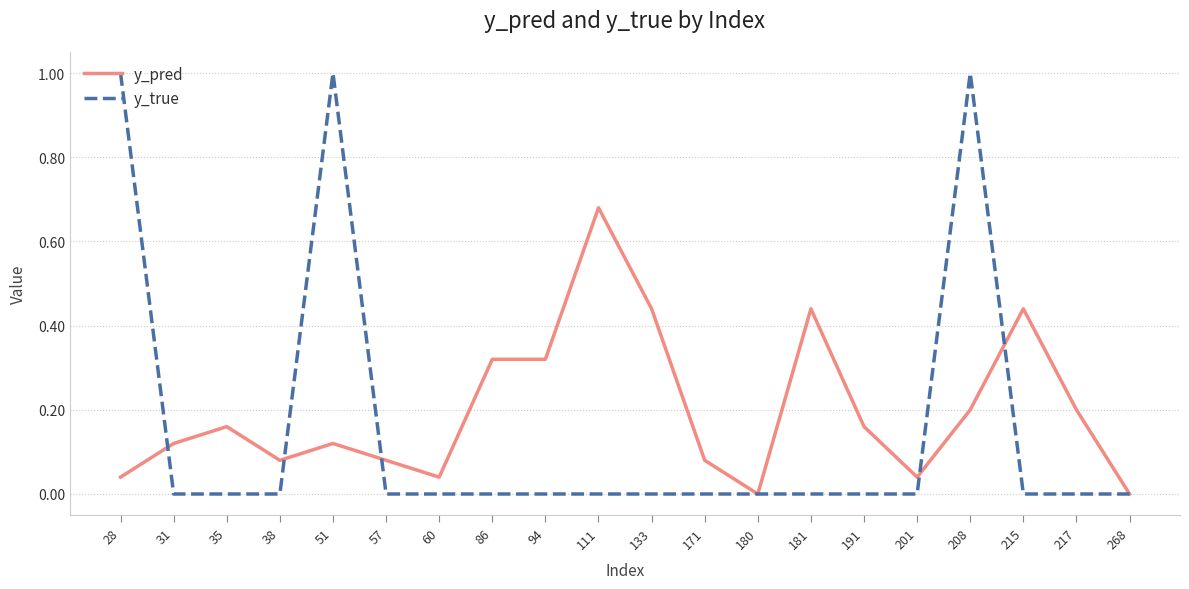

Which category has the highest value in the y_pred series?

111